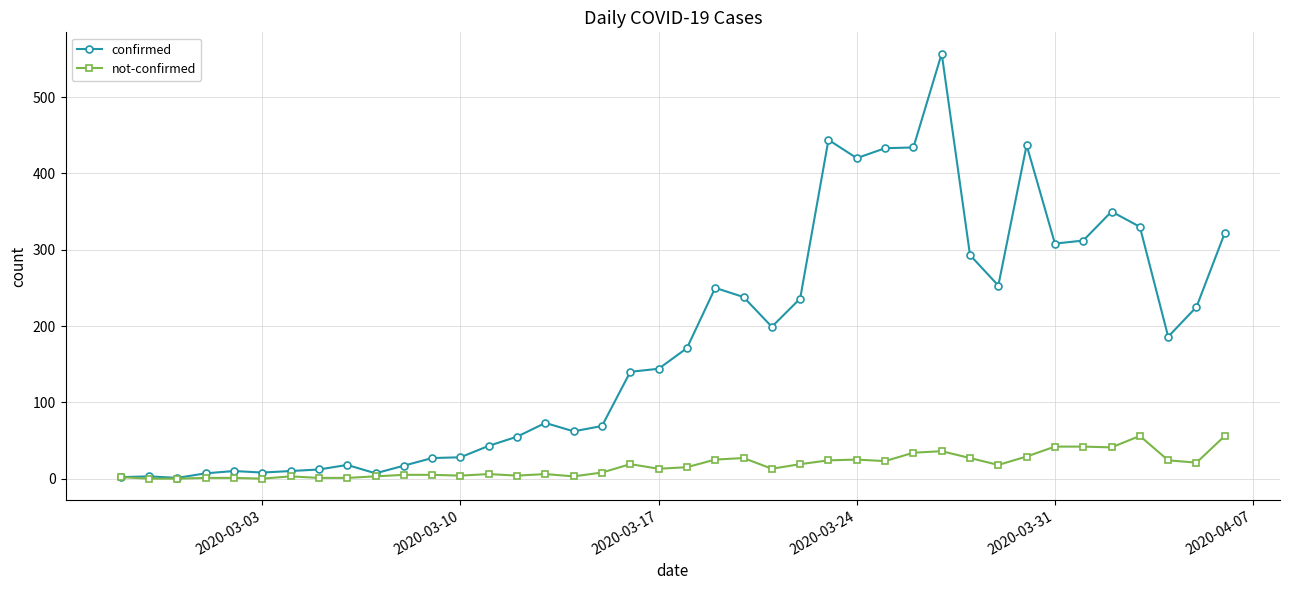

True or false: confirmed has more than 1 points higher than both neighbors.

True